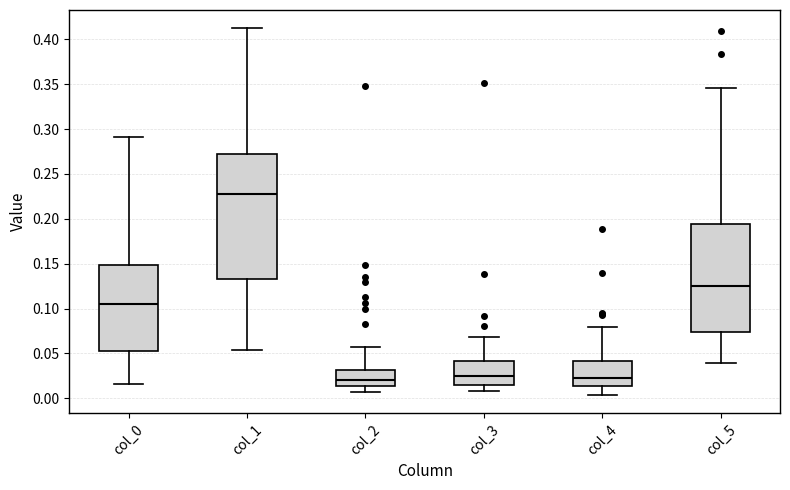

Which box is the tallest, from its lower edge to its upper edge?

col_1